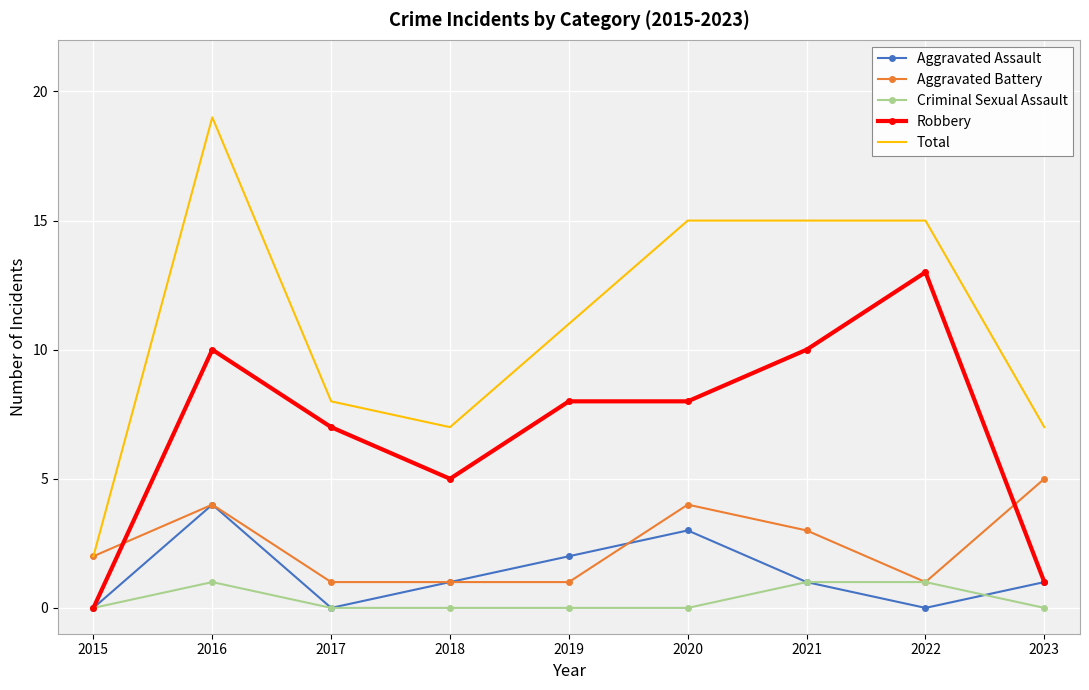

What is the difference between the highest and lowest values at 2017?

8